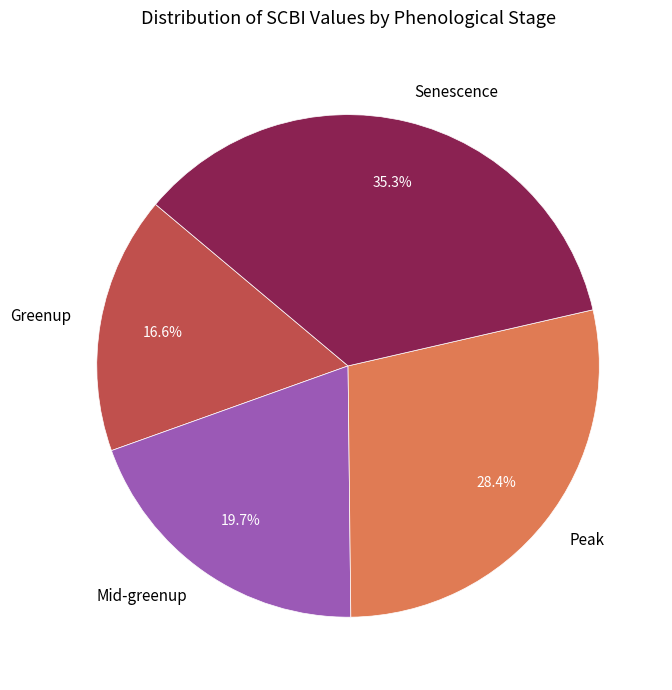

Is it true that Mid-greenup is 32% of the pie?

False